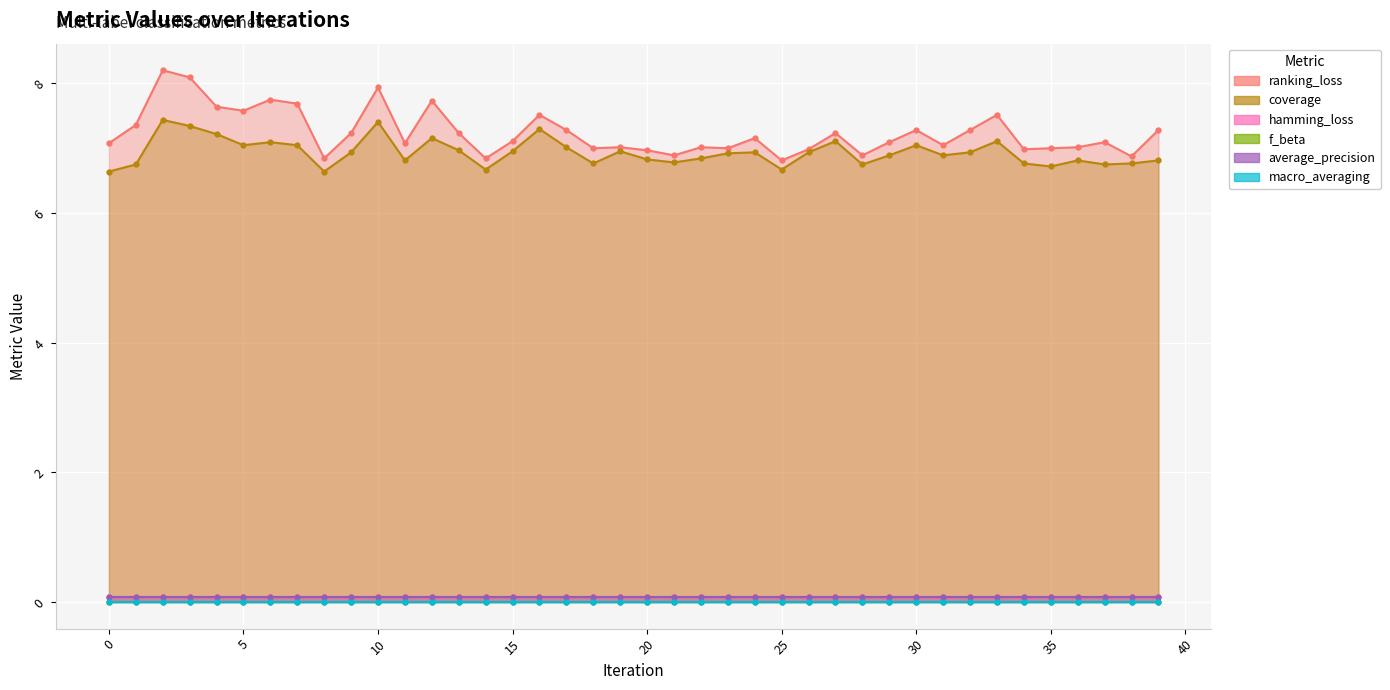

Is the value of coverage at 9 greater than the value of average_precision at 27?

Yes